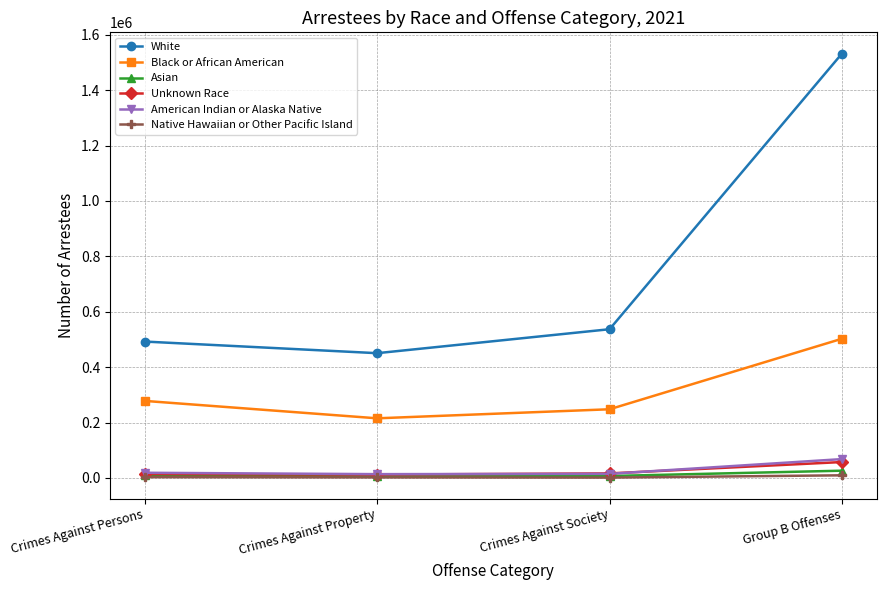

Rank the categories by White value from lowest to highest.

Crimes Against Property, Crimes Against Persons, Crimes Against Society, Group B Offenses